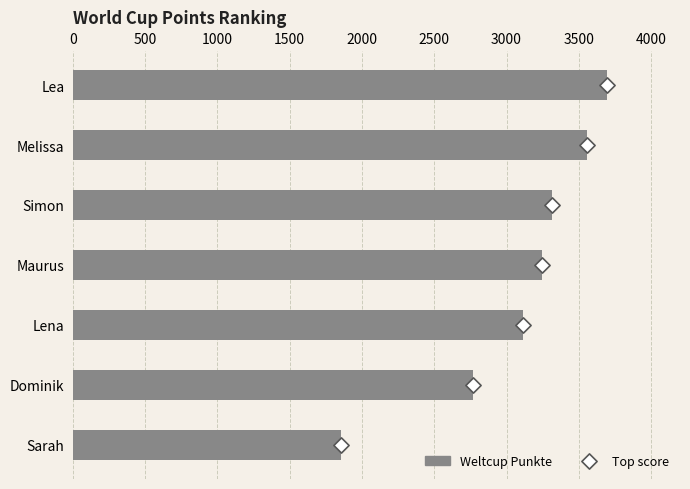

What is the change in value from Melissa to Sarah?

-1705